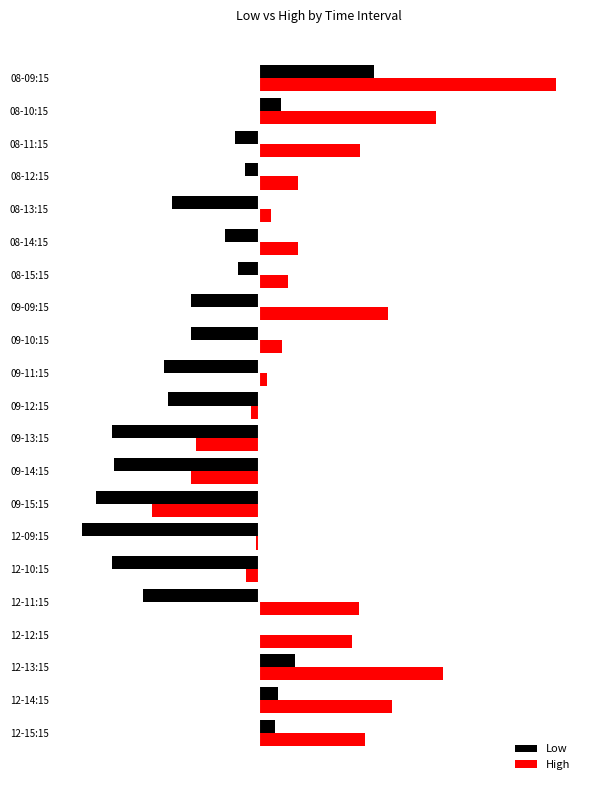

What are all the series names shown in the legend?

Low, High